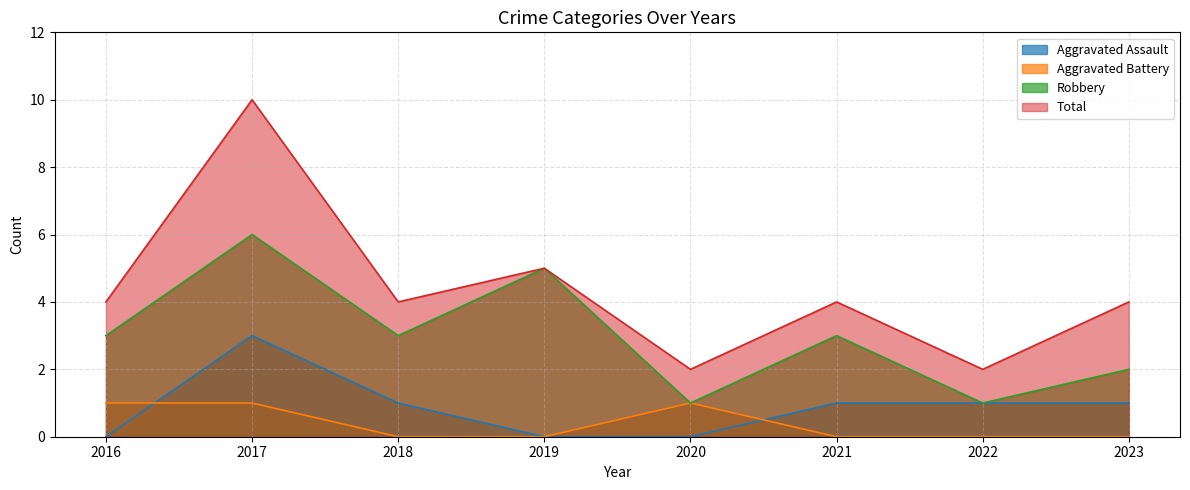

Reading right to left, what are all the values shown in this chart?

Aggravated Assault: 2023=1	2022=1	2021=1	2020=0	2019=0	2018=1	2017=3	2016=0
Aggravated Battery: 2023=0	2022=0	2021=0	2020=1	2019=0	2018=0	2017=1	2016=1
Robbery: 2023=2	2022=1	2021=3	2020=1	2019=5	2018=3	2017=6	2016=3
Total: 2023=4	2022=2	2021=4	2020=2	2019=5	2018=4	2017=10	2016=4